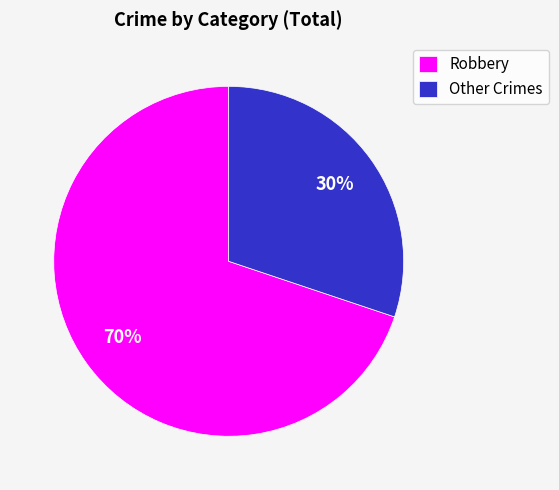

Combined, do Robbery and Other Crimes account for over 50%?

Yes